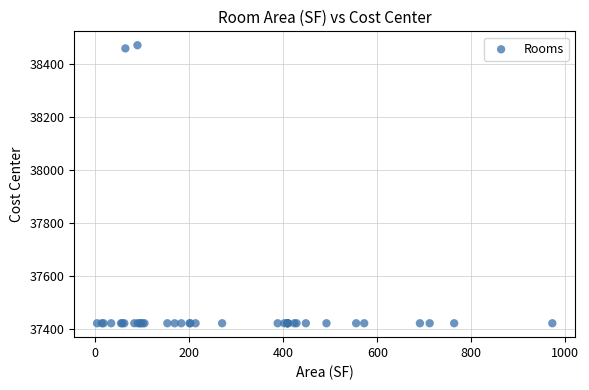

What Y value in the scatter plot is closest to 37946?

38460